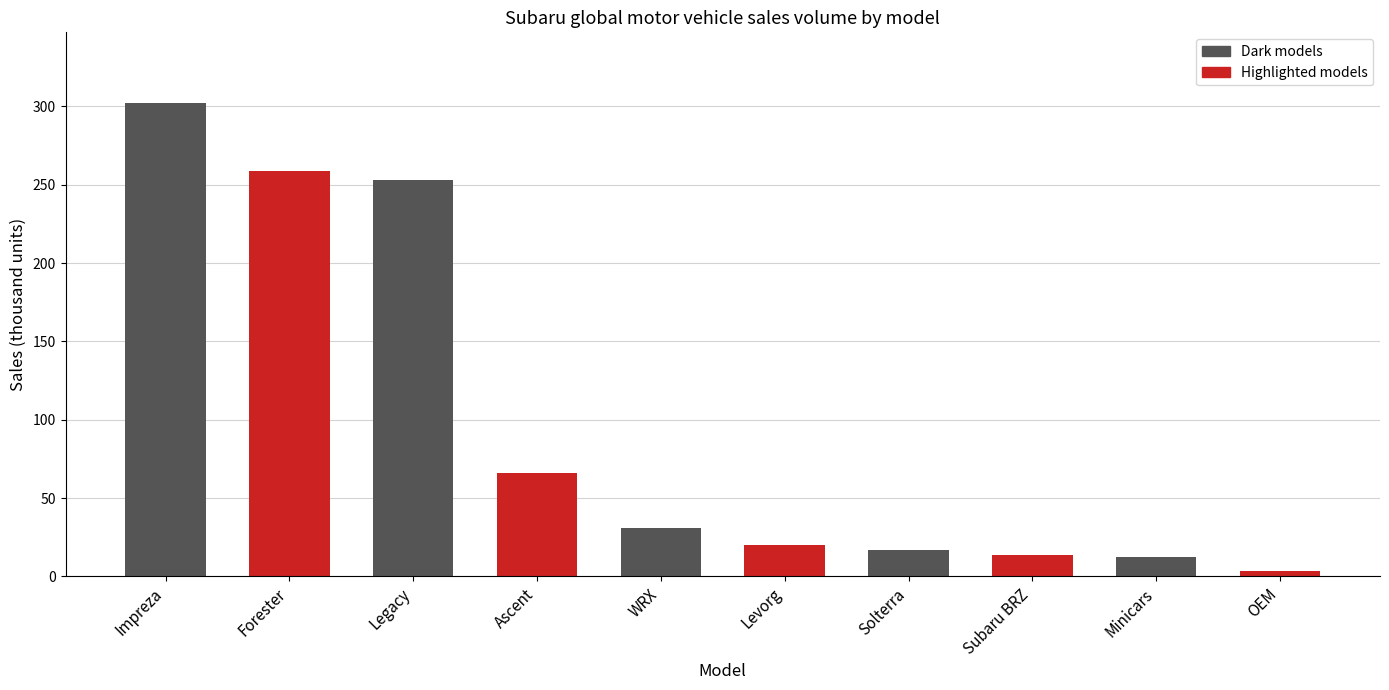

The value at Minicars is 12.3. True or false?

True